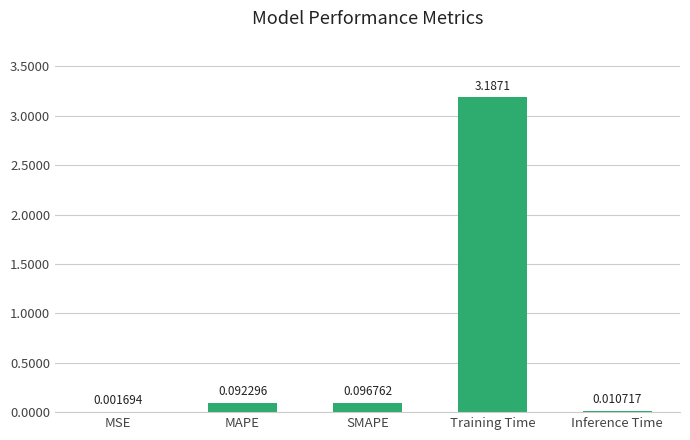

Which category has the highest value across all series?

Training Time